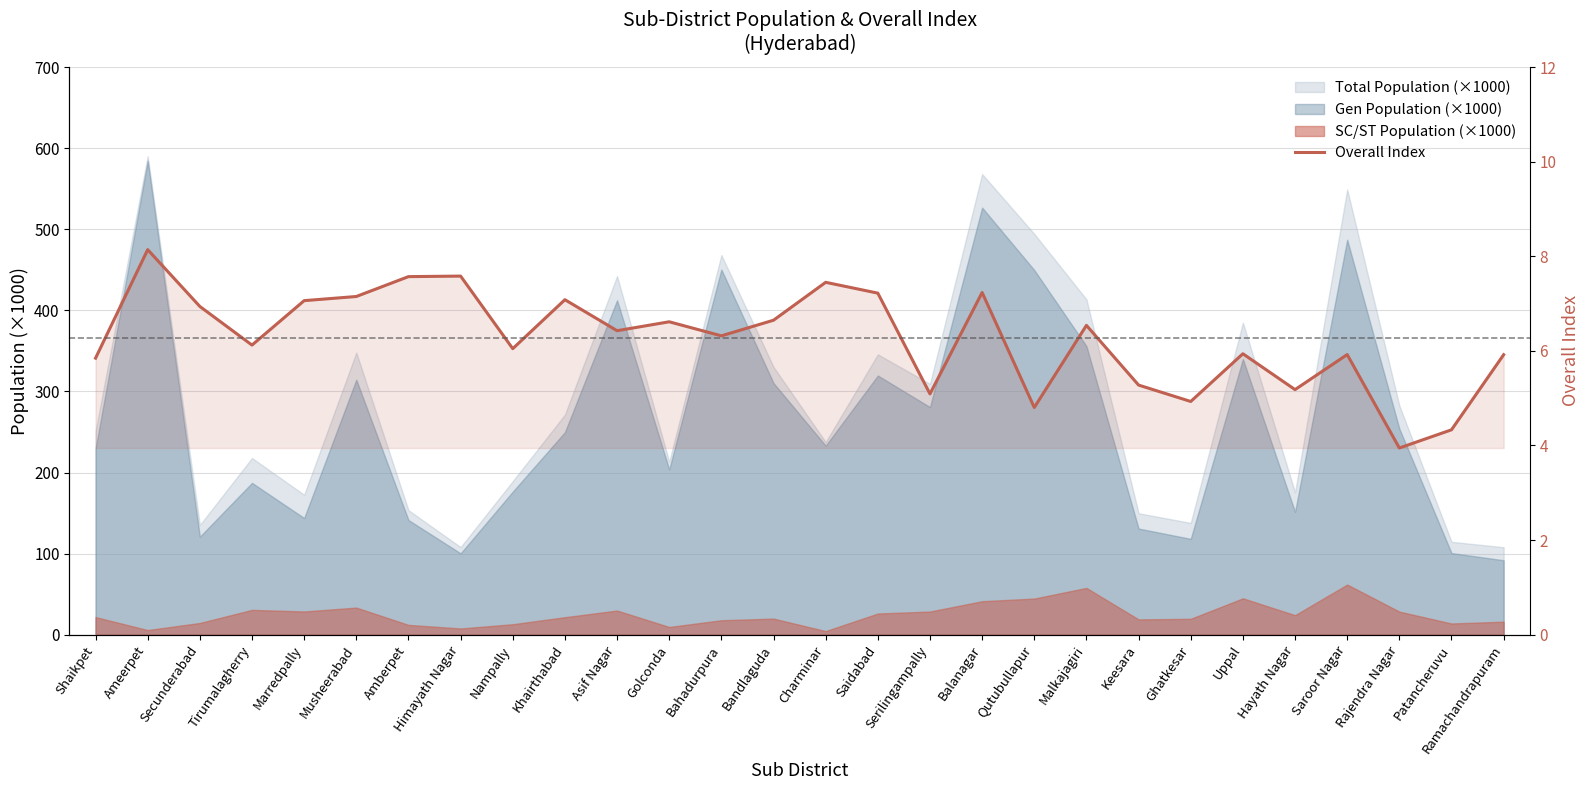

The value at Ghatkesar is 7.0. True or false?

False